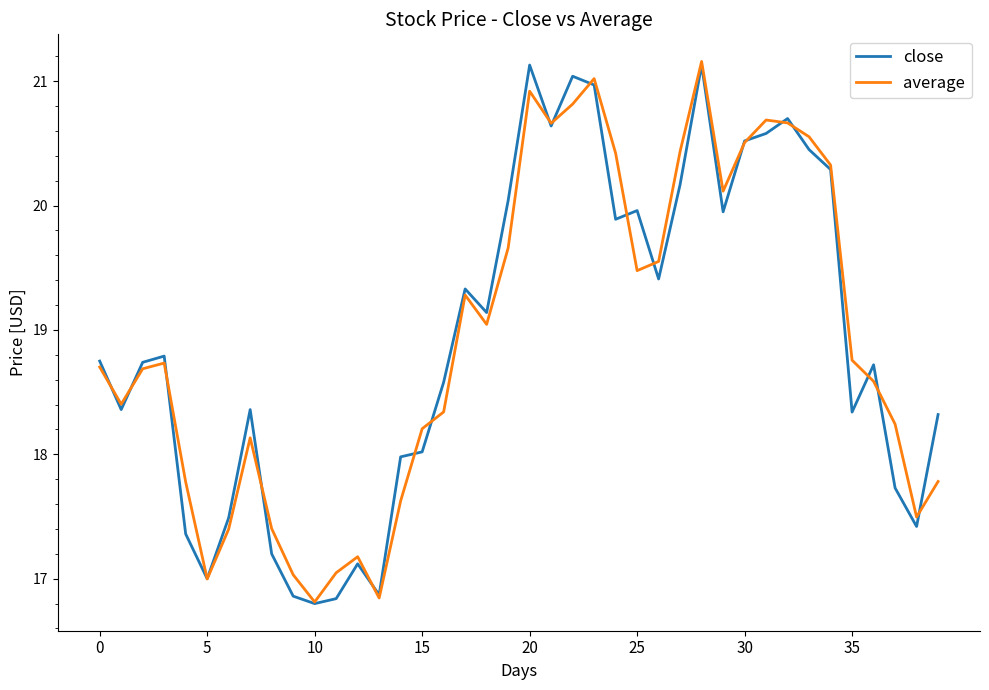

What is the maximum value for average?

21.2